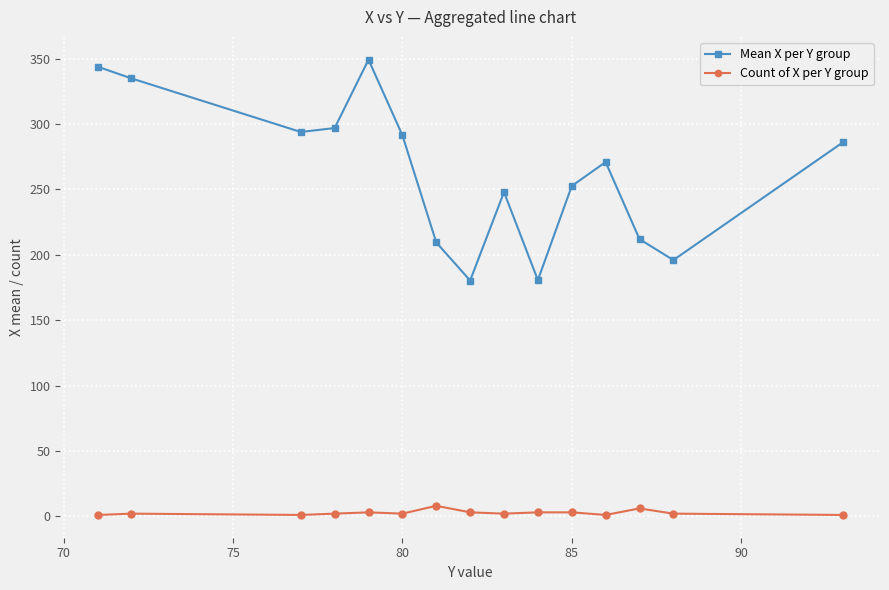

What is the value of the Mean X per Y group point at the 14th from the left?

196.0